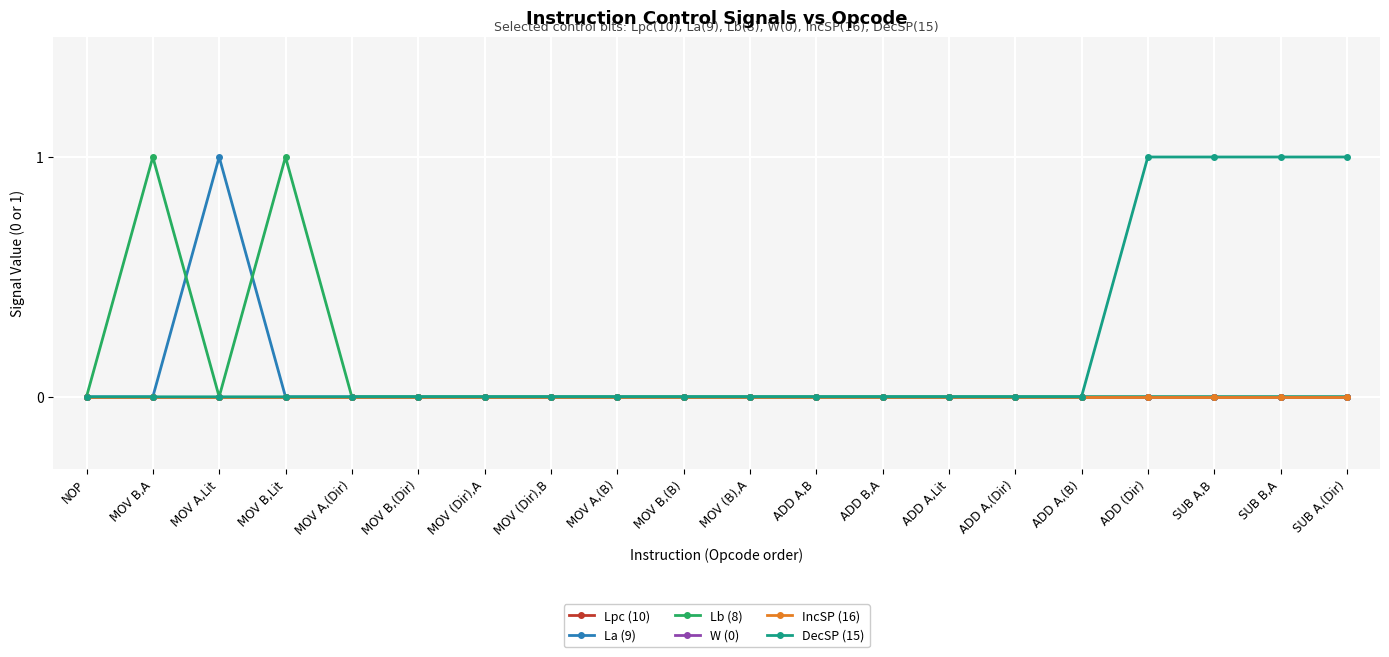

Reading left to right, what are all the values shown in this chart?

Lpc (10): 0	0	0	0	0	0	0	0	0	0	0	0	0	0	0	0	0	0	0	0
La (9): 0	0	1	0	0	0	0	0	0	0	0	0	0	0	0	0	0	0	0	0
Lb (8): 0	1	0	1	0	0	0	0	0	0	0	0	0	0	0	0	0	0	0	0
W (0): 0	0	0	0	0	0	0	0	0	0	0	0	0	0	0	0	0	0	0	0
IncSP (16): 0	0	0	0	0	0	0	0	0	0	0	0	0	0	0	0	0	0	0	0
DecSP (15): 0	0	0	0	0	0	0	0	0	0	0	0	0	0	0	0	1	1	1	1